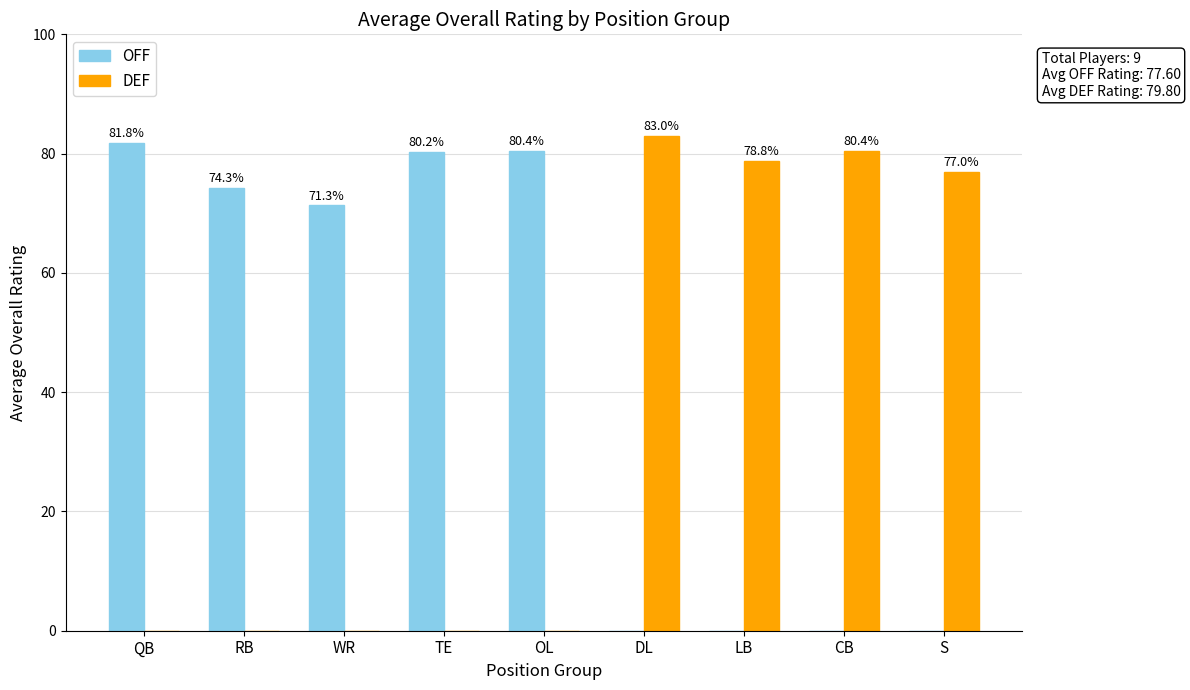

At which category is the sum across all series the highest?

DL